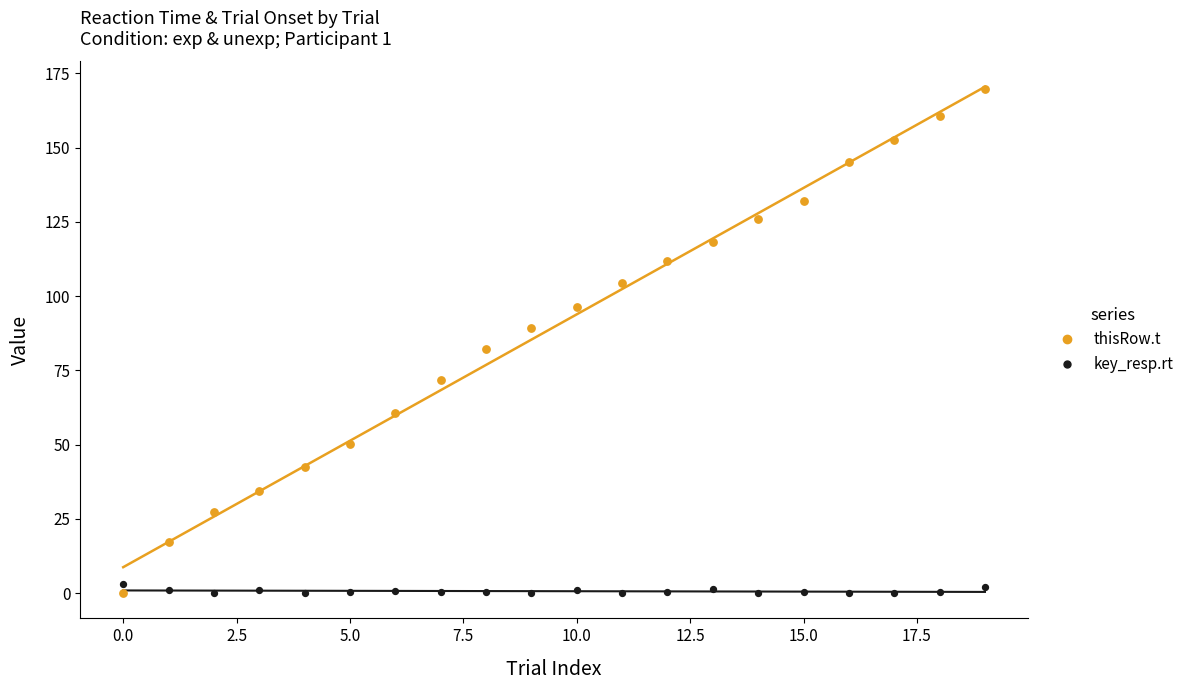

Which series reaches the maximum Y coordinate?

thisRow.t